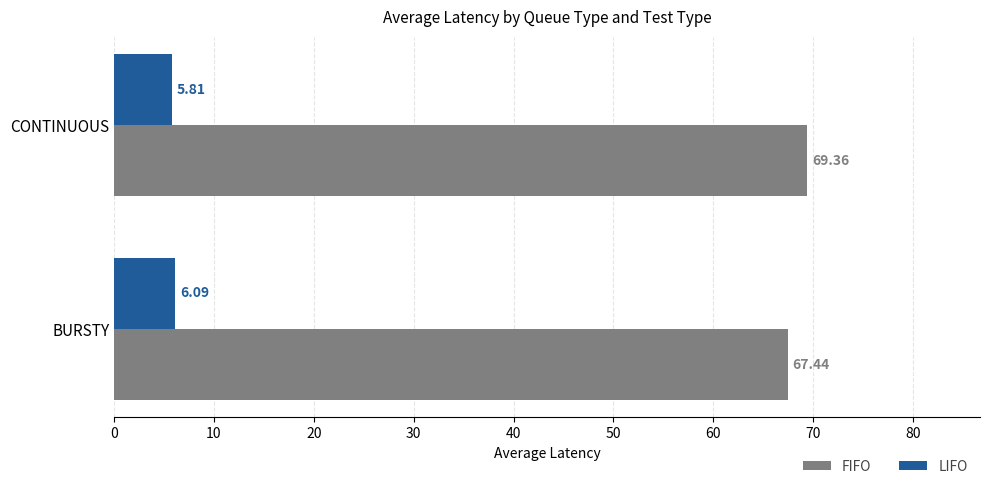

Rank the series by their average value, from highest to lowest.

FIFO, LIFO